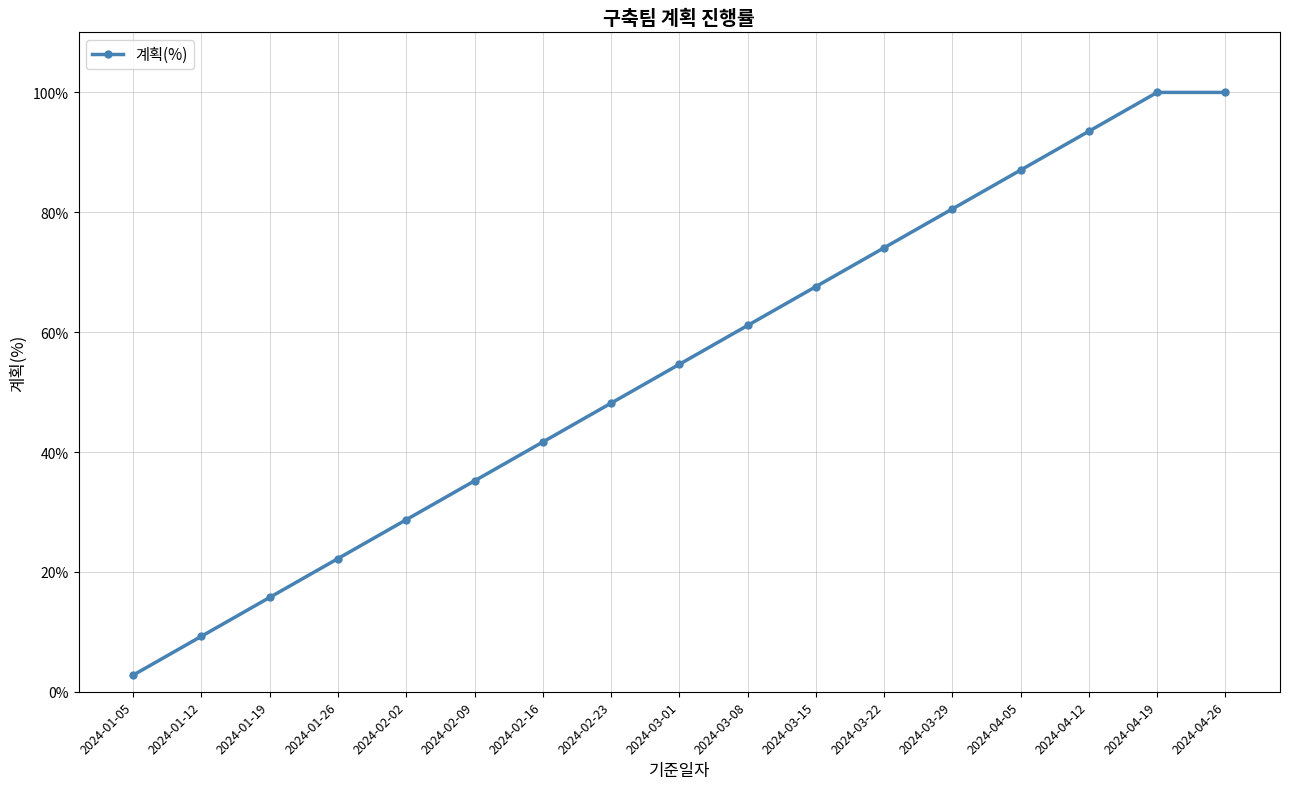

Is this an area chart (filled region under the line)?

No